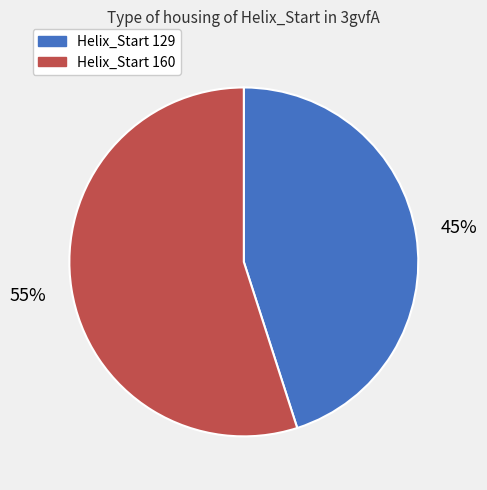

Is there any slice that represents more than half of the pie?

Yes